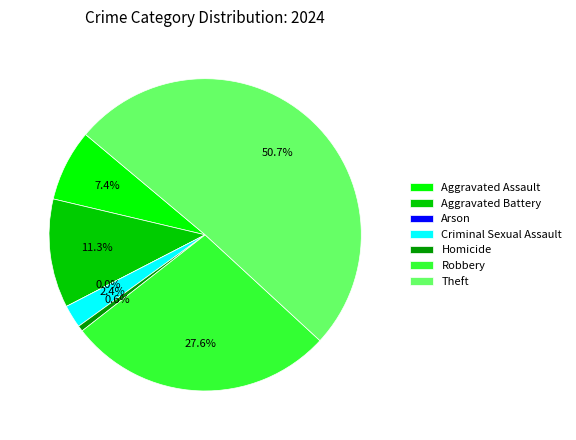

What portion of the pie excludes Arson?

100.0%